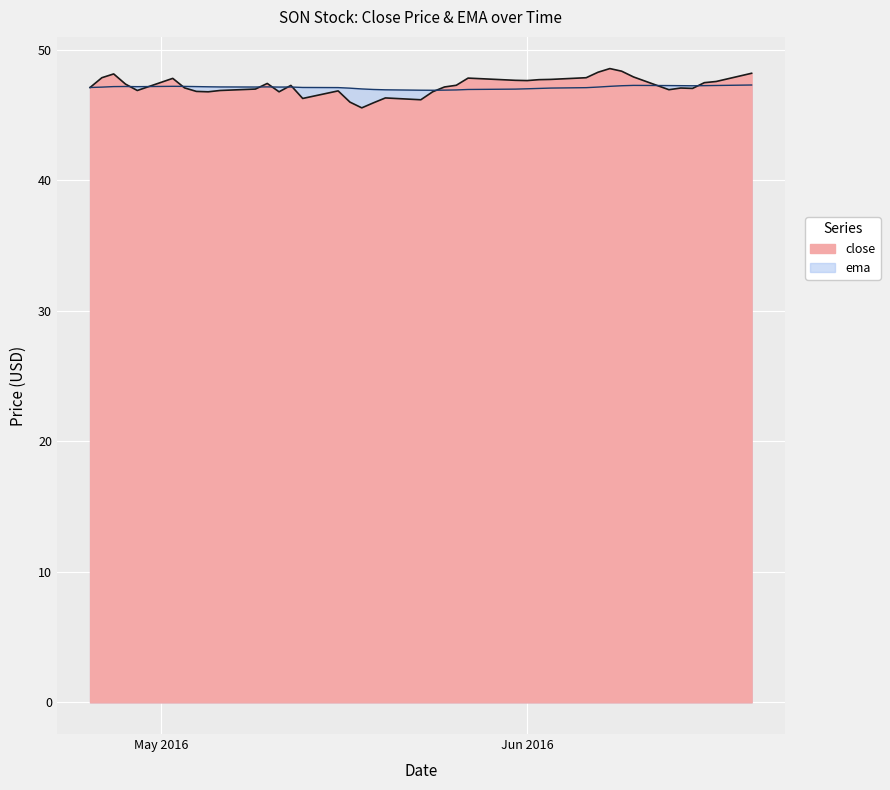

How many lines are shown in the chart?

1